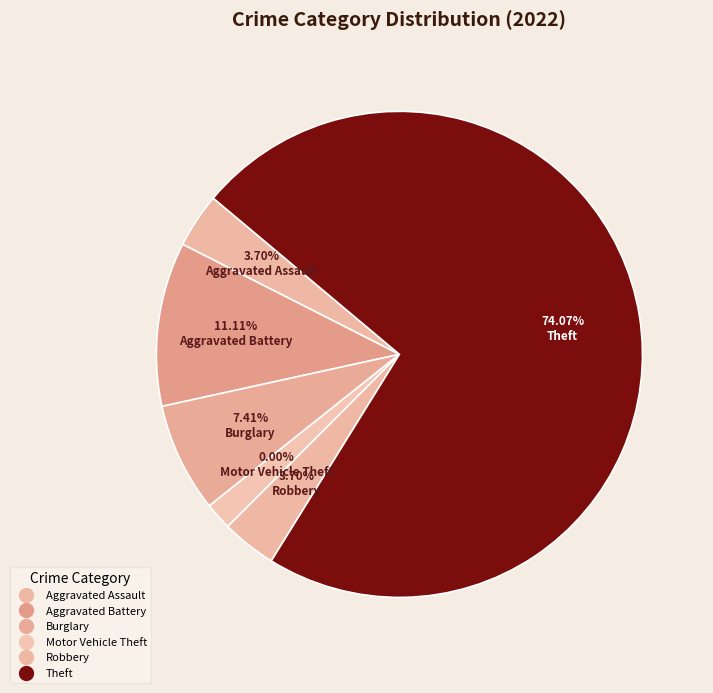

To the nearest percent, what portion does Aggravated Assault represent?

4%